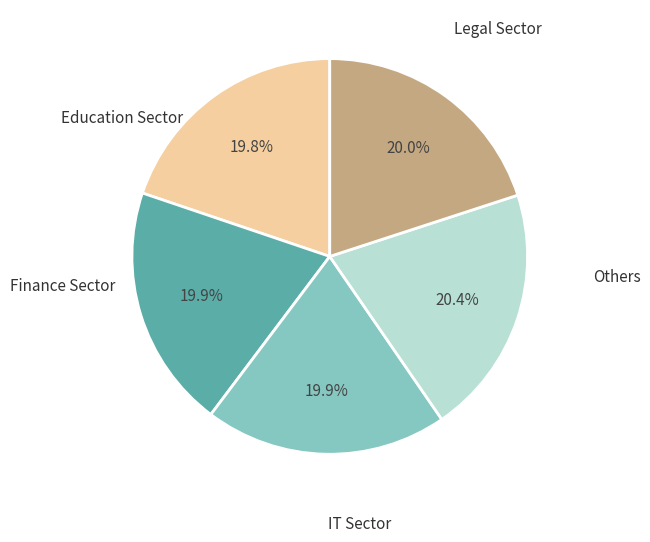

Is there a majority slice in this chart?

No